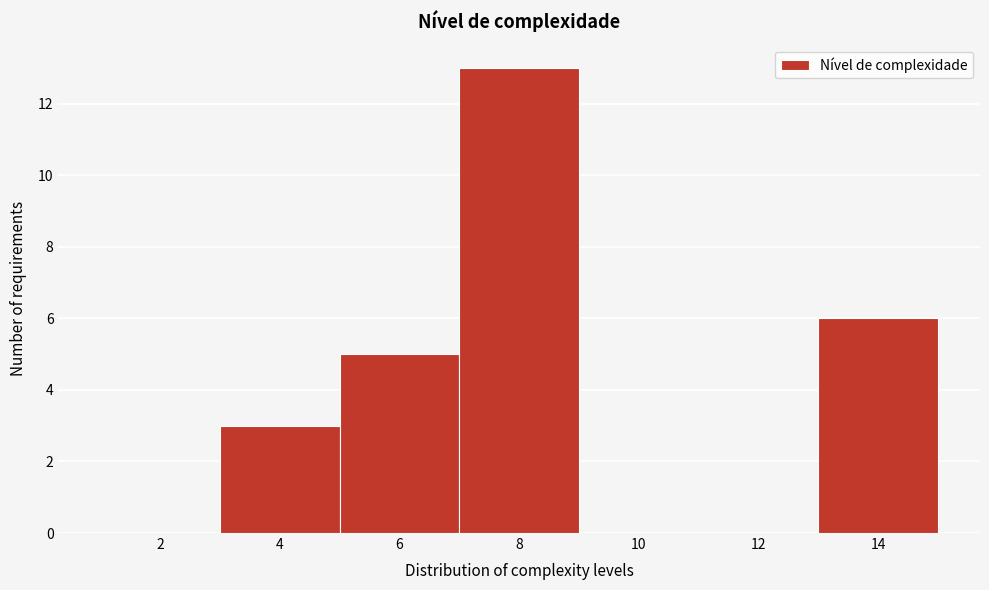

Reading left to right, transcribe this chart: for each bar, give the range it covers on the x-axis and its height. The values are not printed on the chart, so give them approximately, as read against the axis.

1 to 3: 0
3 to 5: 3
5 to 7: 5
7 to 9: 13
9 to 11: 0
11 to 13: 0
13 to 15: 6